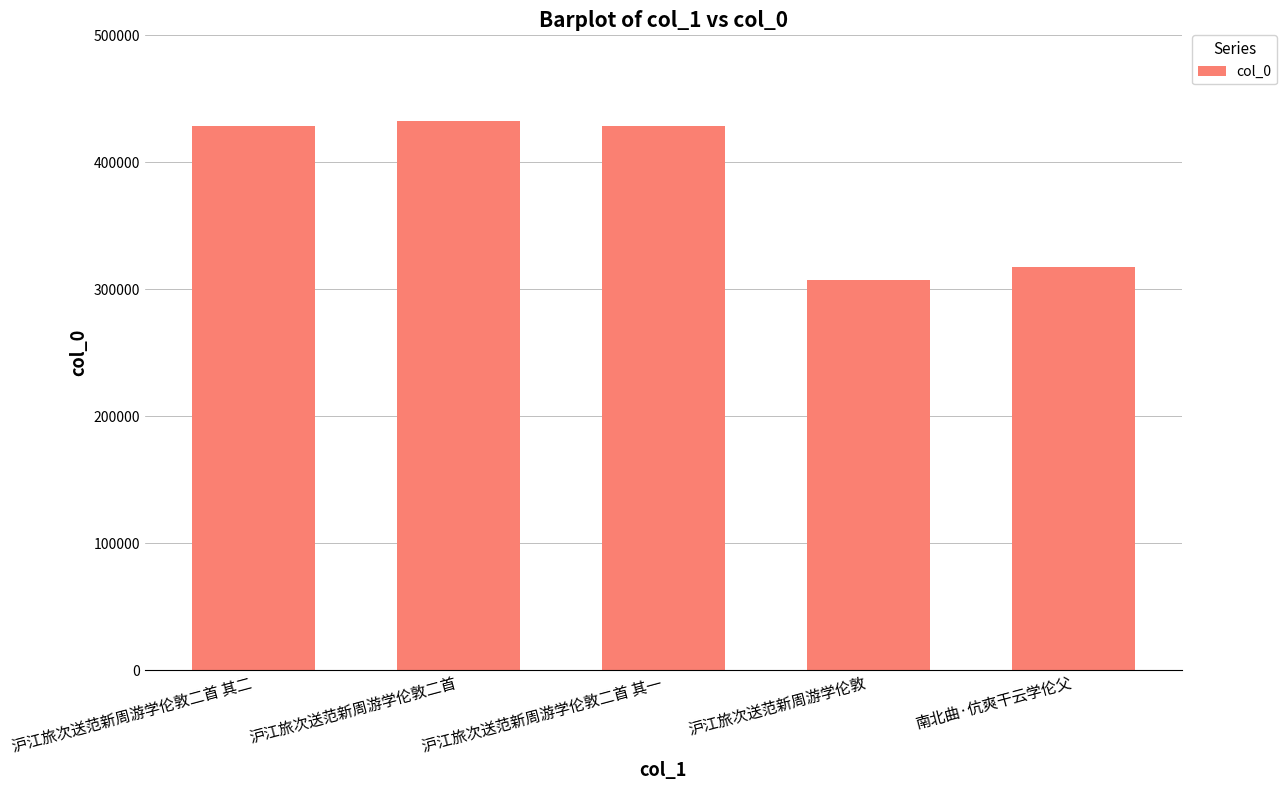

Approximately how many times larger is the value at 沪江旅次送范新周游学伦敦二首 其二 compared to 沪江旅次送范新周游学伦敦?

1.4